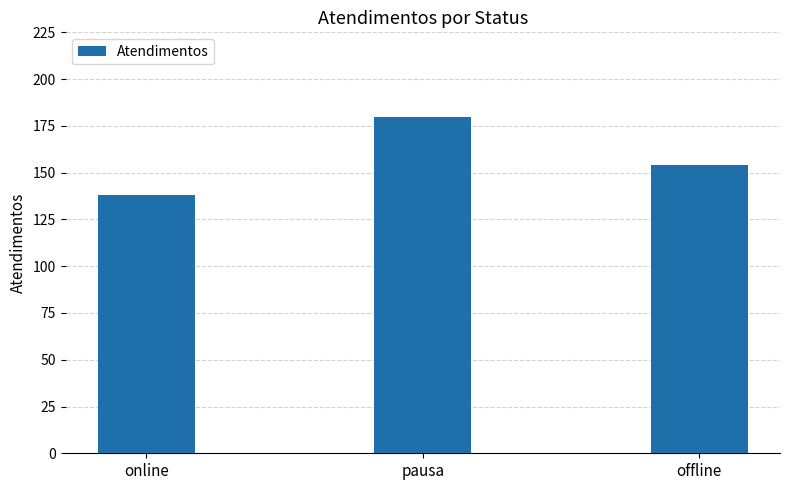

The chart shows a value of 187 at online. True or false?

False